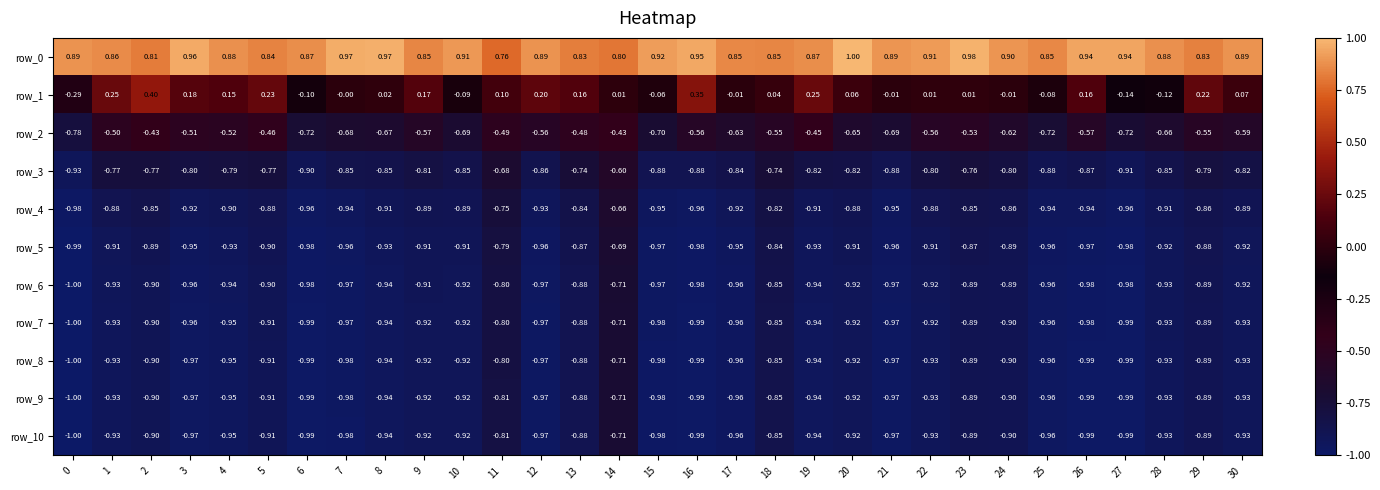

Is the value of row_0 at 17 greater than the value of row_7 at 21?

Yes